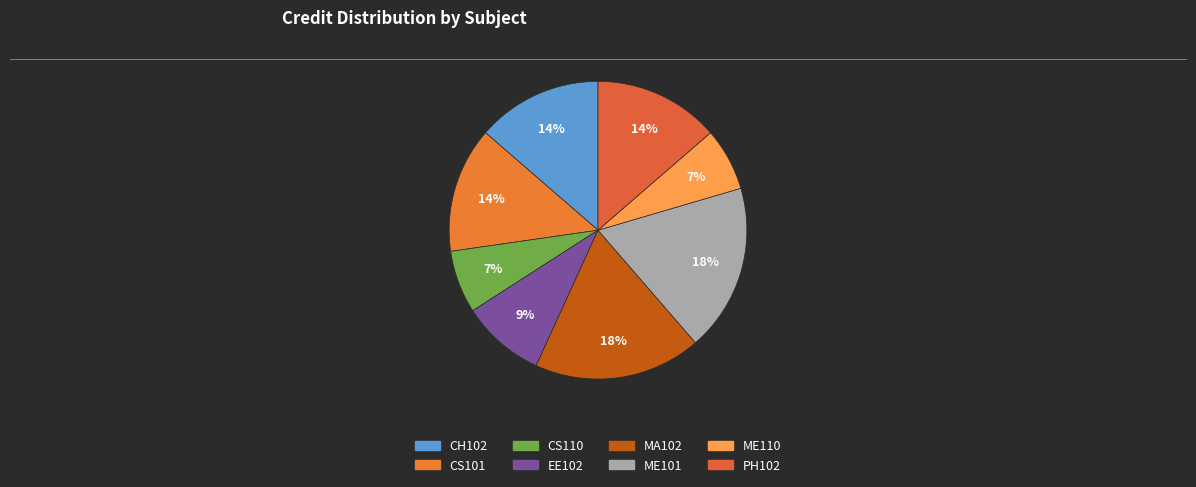

What percentage is the MA102 slice, to the nearest percent?

18%